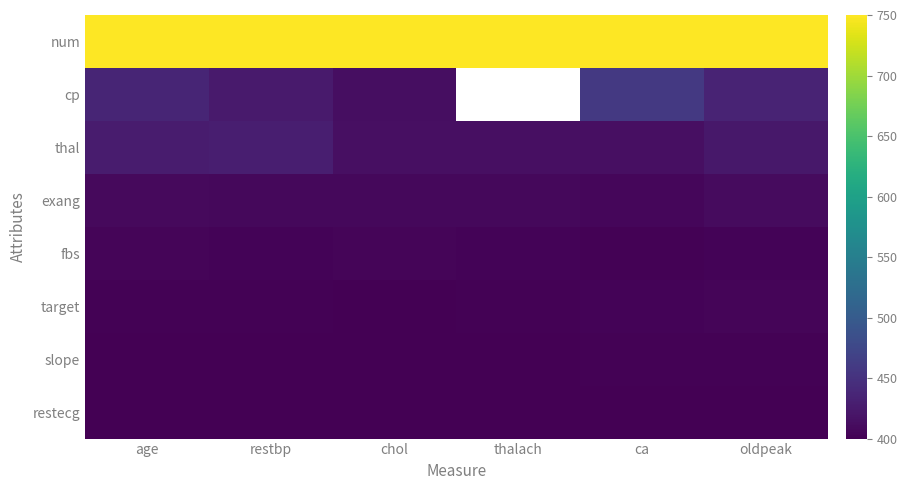

Which series has the largest total across all categories?

num